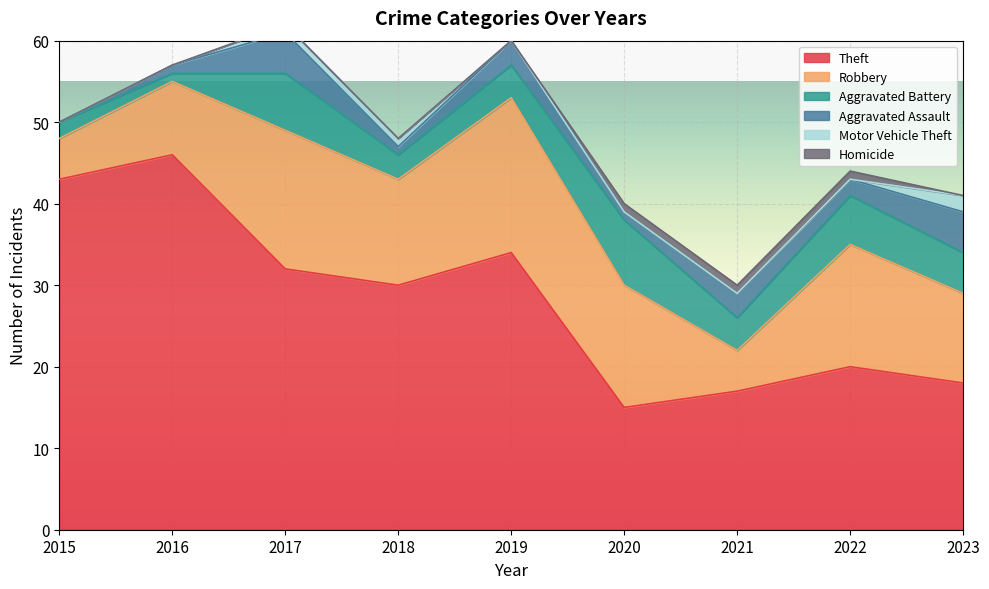

Between 2018 and 2019, which is larger?

2019